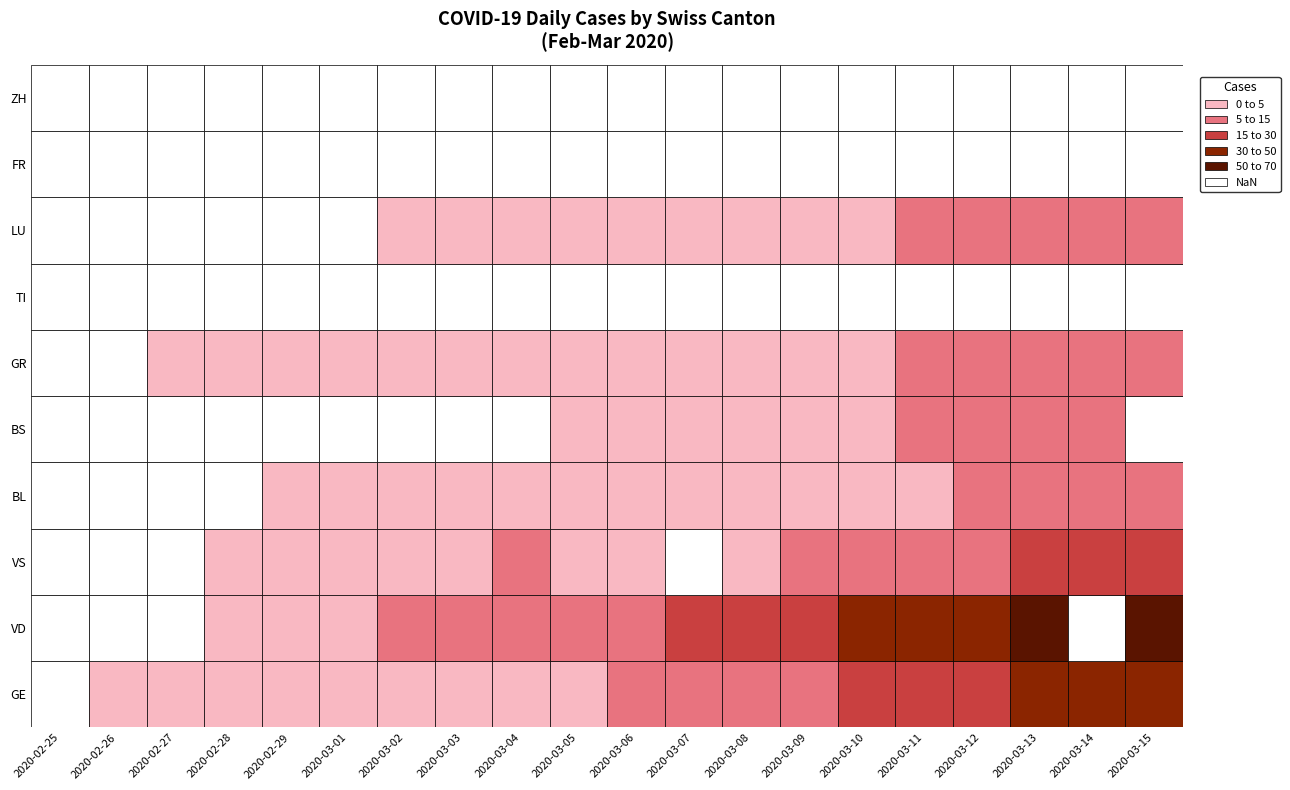

The value of GE at 12 is 14. True or false?

False